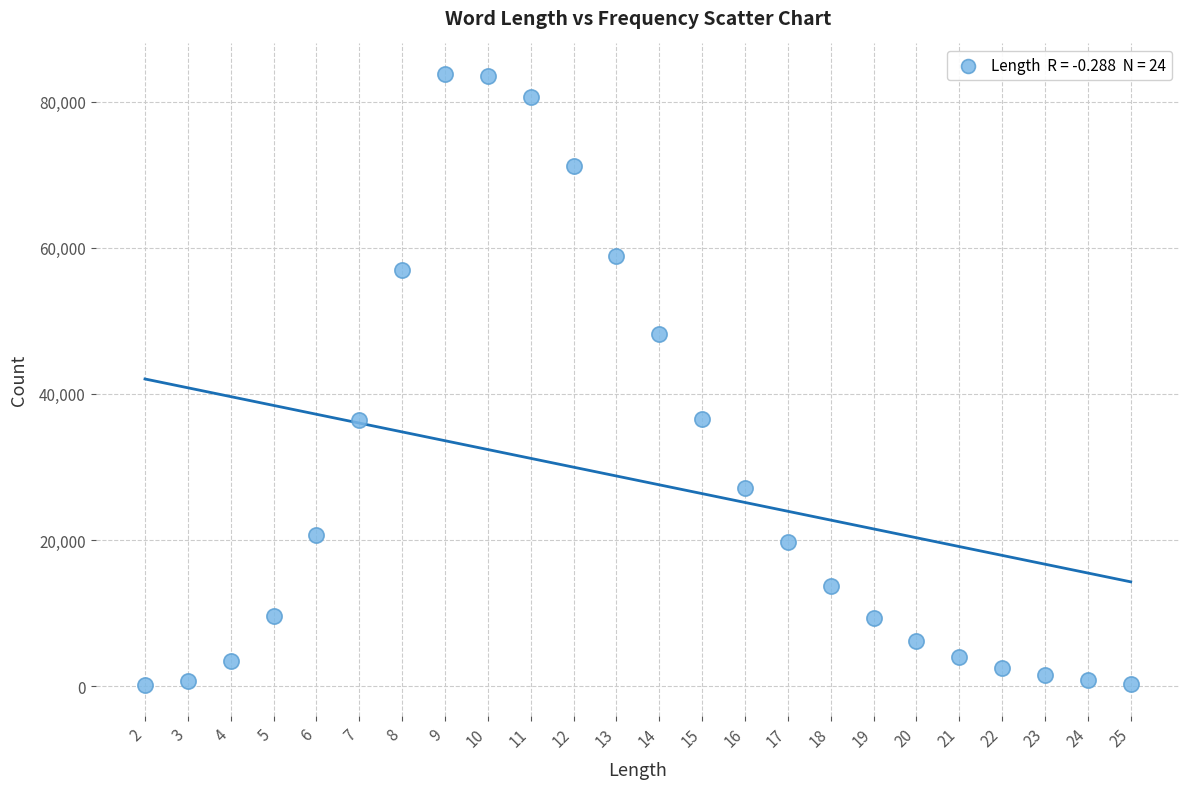

What is the range of Y values (max minus min)?

83727